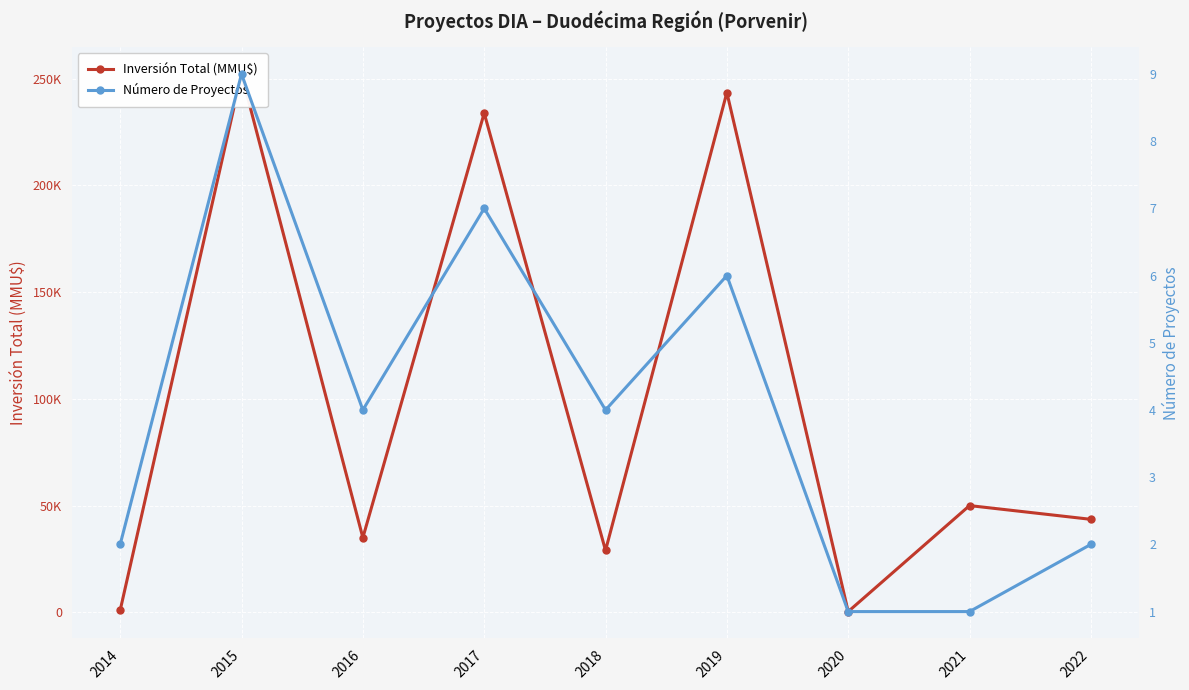

At how many categories does at least one series exceed 244656?

1